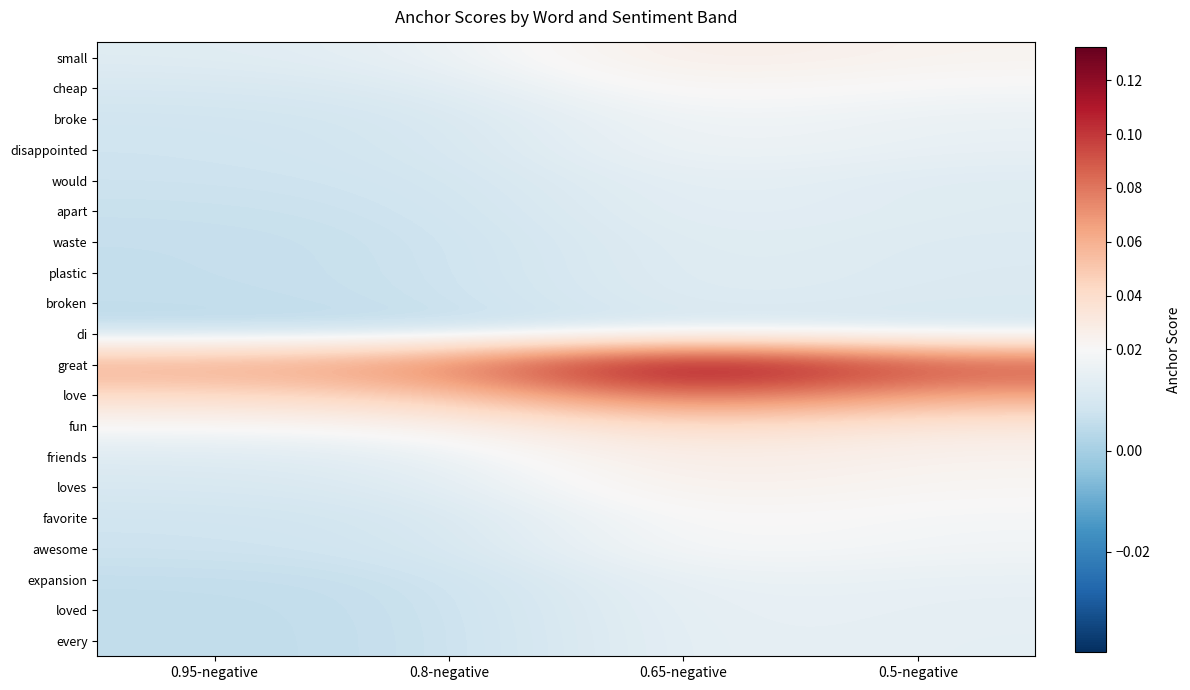

At which category is the sum across all series the highest?

0.65-negative